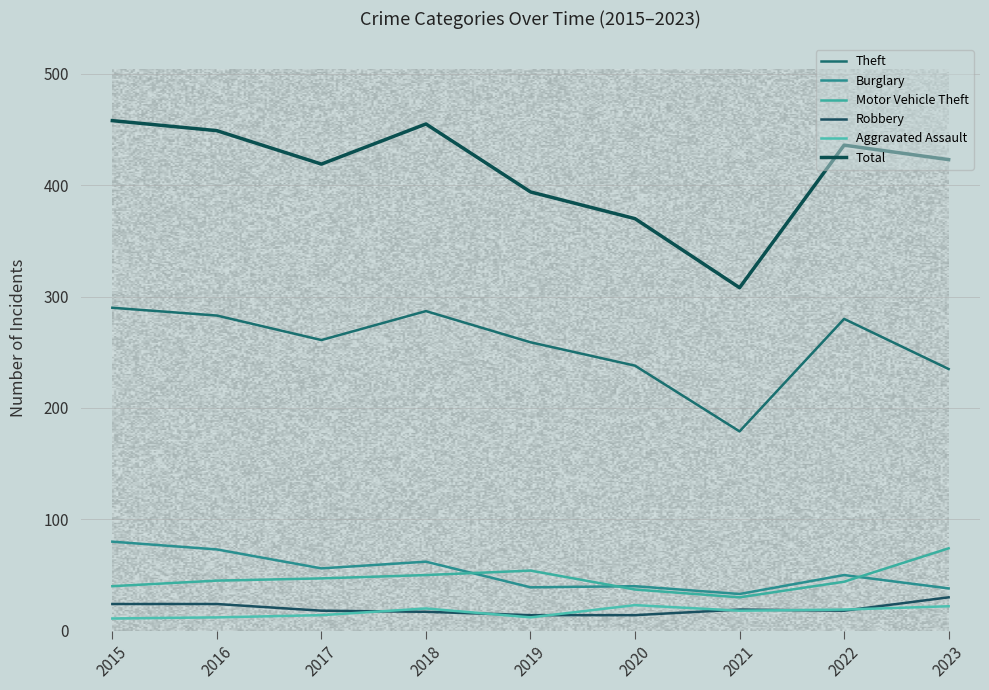

At which category does the chart reach its minimum across all series?

2015